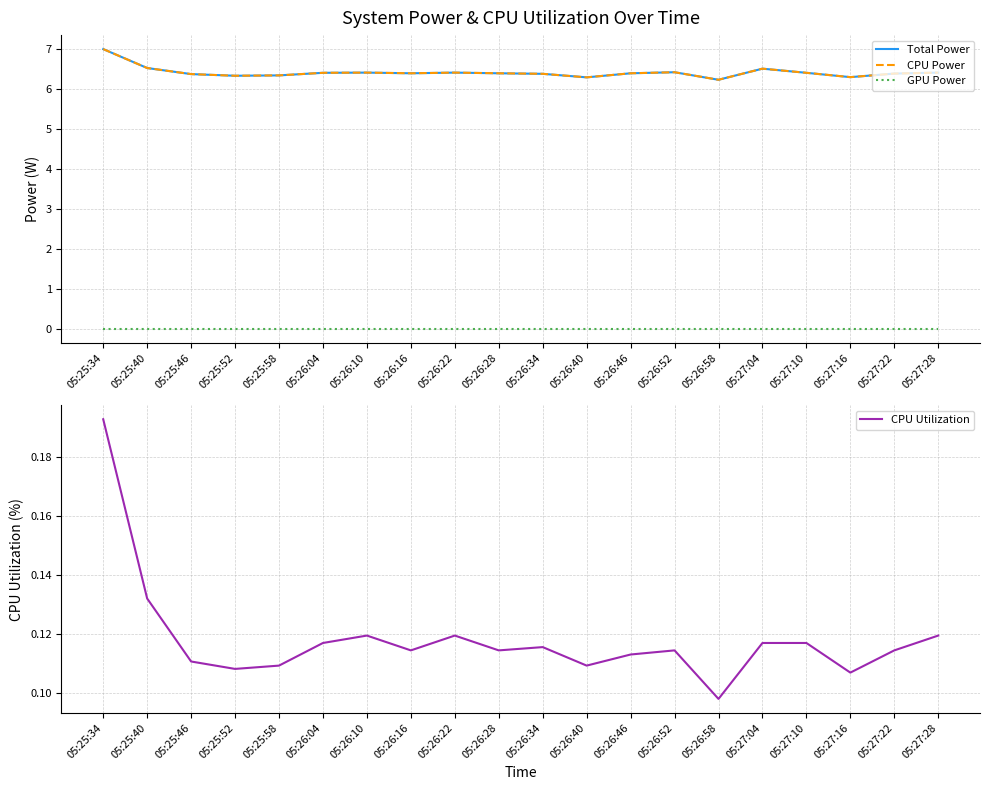

Which label corresponds to the largest value in the chart?

05:25:34